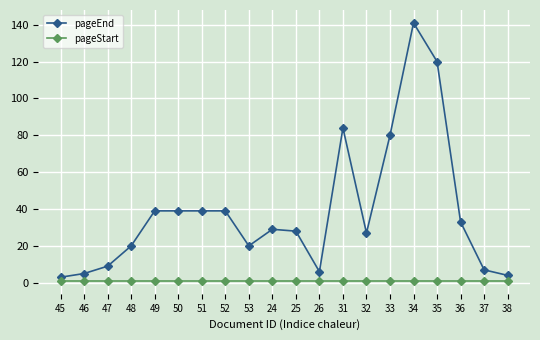

Read the pageStart value at 38.

1